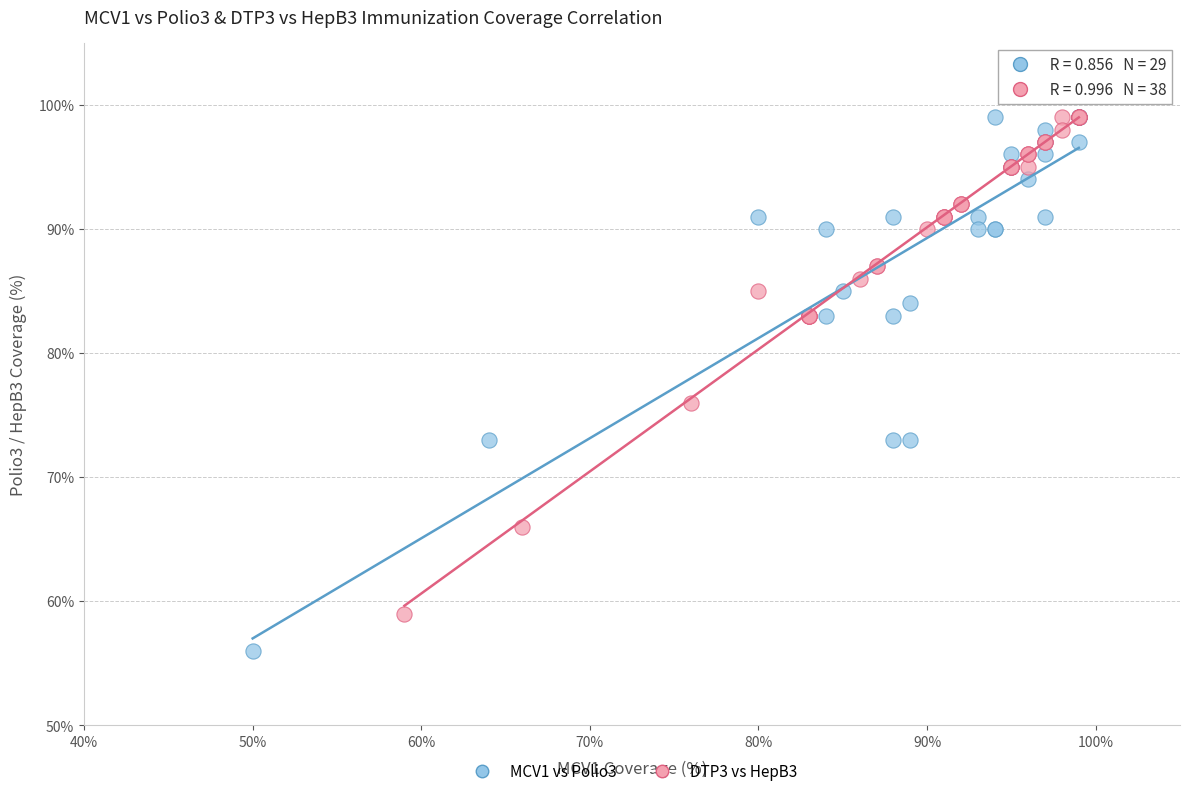

Which series has the largest Y range (max minus min)?

MCV1 vs Polio3